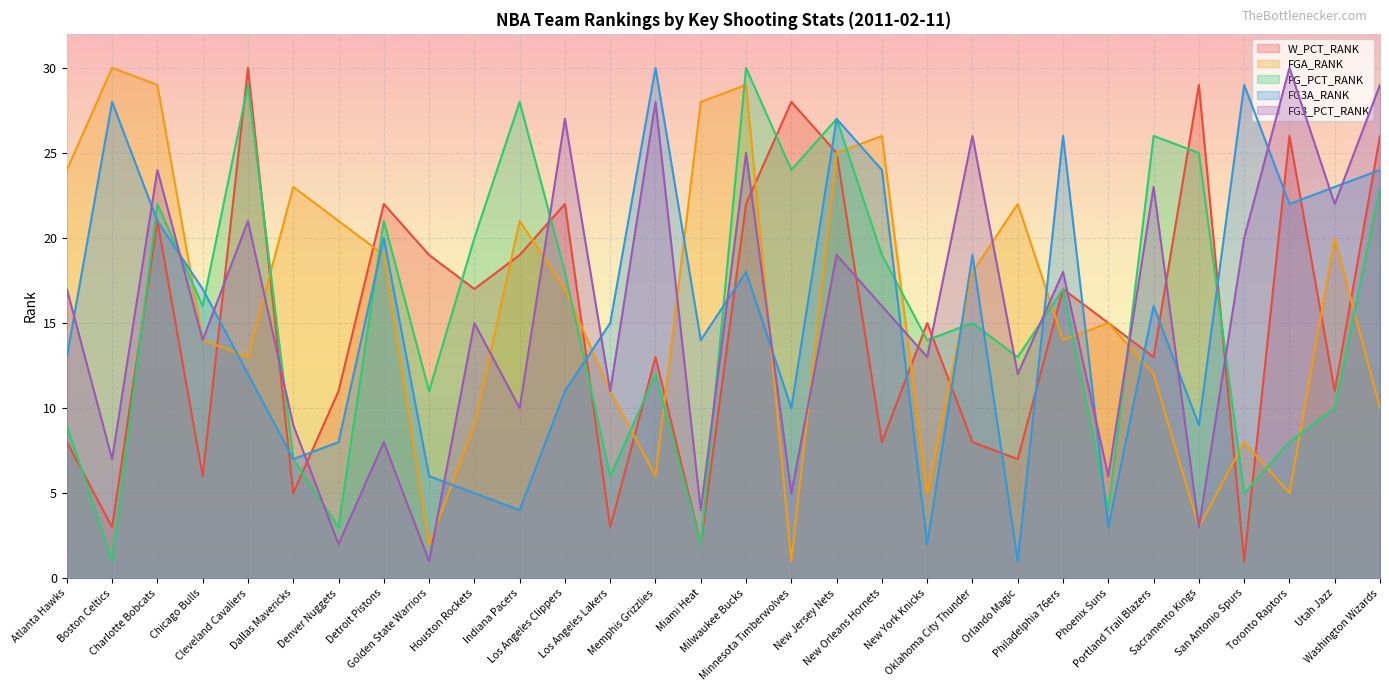

Reading left to right, what are all the values shown in this chart?

W_PCT_RANK: Atlanta Hawks=8	Boston Celtics=3	Charlotte Bobcats=21	Chicago Bulls=6	Cleveland Cavaliers=30	Dallas Mavericks=5	Denver Nuggets=11	Detroit Pistons=22	Golden State Warriors=19	Houston Rockets=17	Indiana Pacers=19	Los Angeles Clippers=22	Los Angeles Lakers=3	Memphis Grizzlies=13	Miami Heat=2	Milwaukee Bucks=22	Minnesota Timberwolves=28	New Jersey Nets=25	New Orleans Hornets=8	New York Knicks=15	Oklahoma City Thunder=8	Orlando Magic=7	Philadelphia 76ers=17	Phoenix Suns=15	Portland Trail Blazers=13	Sacramento Kings=29	San Antonio Spurs=1	Toronto Raptors=26	Utah Jazz=11	Washington Wizards=26
FGA_RANK: Atlanta Hawks=24	Boston Celtics=30	Charlotte Bobcats=29	Chicago Bulls=14	Cleveland Cavaliers=13	Dallas Mavericks=23	Denver Nuggets=21	Detroit Pistons=19	Golden State Warriors=2	Houston Rockets=9	Indiana Pacers=21	Los Angeles Clippers=17	Los Angeles Lakers=11	Memphis Grizzlies=6	Miami Heat=28	Milwaukee Bucks=29	Minnesota Timberwolves=1	New Jersey Nets=25	New Orleans Hornets=26	New York Knicks=5	Oklahoma City Thunder=18	Orlando Magic=22	Philadelphia 76ers=14	Phoenix Suns=15	Portland Trail Blazers=12	Sacramento Kings=3	San Antonio Spurs=8	Toronto Raptors=5	Utah Jazz=20	Washington Wizards=10
FG_PCT_RANK: Atlanta Hawks=9	Boston Celtics=1	Charlotte Bobcats=22	Chicago Bulls=16	Cleveland Cavaliers=29	Dallas Mavericks=7	Denver Nuggets=3	Detroit Pistons=21	Golden State Warriors=11	Houston Rockets=20	Indiana Pacers=28	Los Angeles Clippers=18	Los Angeles Lakers=6	Memphis Grizzlies=12	Miami Heat=2	Milwaukee Bucks=30	Minnesota Timberwolves=24	New Jersey Nets=27	New Orleans Hornets=19	New York Knicks=14	Oklahoma City Thunder=15	Orlando Magic=13	Philadelphia 76ers=17	Phoenix Suns=4	Portland Trail Blazers=26	Sacramento Kings=25	San Antonio Spurs=5	Toronto Raptors=8	Utah Jazz=10	Washington Wizards=23
FG3A_RANK: Atlanta Hawks=13	Boston Celtics=28	Charlotte Bobcats=21	Chicago Bulls=17	Cleveland Cavaliers=12	Dallas Mavericks=7	Denver Nuggets=8	Detroit Pistons=20	Golden State Warriors=6	Houston Rockets=5	Indiana Pacers=4	Los Angeles Clippers=11	Los Angeles Lakers=15	Memphis Grizzlies=30	Miami Heat=14	Milwaukee Bucks=18	Minnesota Timberwolves=10	New Jersey Nets=27	New Orleans Hornets=24	New York Knicks=2	Oklahoma City Thunder=19	Orlando Magic=1	Philadelphia 76ers=26	Phoenix Suns=3	Portland Trail Blazers=16	Sacramento Kings=9	San Antonio Spurs=29	Toronto Raptors=22	Utah Jazz=23	Washington Wizards=24
FG3_PCT_RANK: Atlanta Hawks=17	Boston Celtics=7	Charlotte Bobcats=24	Chicago Bulls=14	Cleveland Cavaliers=21	Dallas Mavericks=9	Denver Nuggets=2	Detroit Pistons=8	Golden State Warriors=1	Houston Rockets=15	Indiana Pacers=10	Los Angeles Clippers=27	Los Angeles Lakers=11	Memphis Grizzlies=28	Miami Heat=4	Milwaukee Bucks=25	Minnesota Timberwolves=5	New Jersey Nets=19	New Orleans Hornets=16	New York Knicks=13	Oklahoma City Thunder=26	Orlando Magic=12	Philadelphia 76ers=18	Phoenix Suns=6	Portland Trail Blazers=23	Sacramento Kings=3	San Antonio Spurs=20	Toronto Raptors=30	Utah Jazz=22	Washington Wizards=29